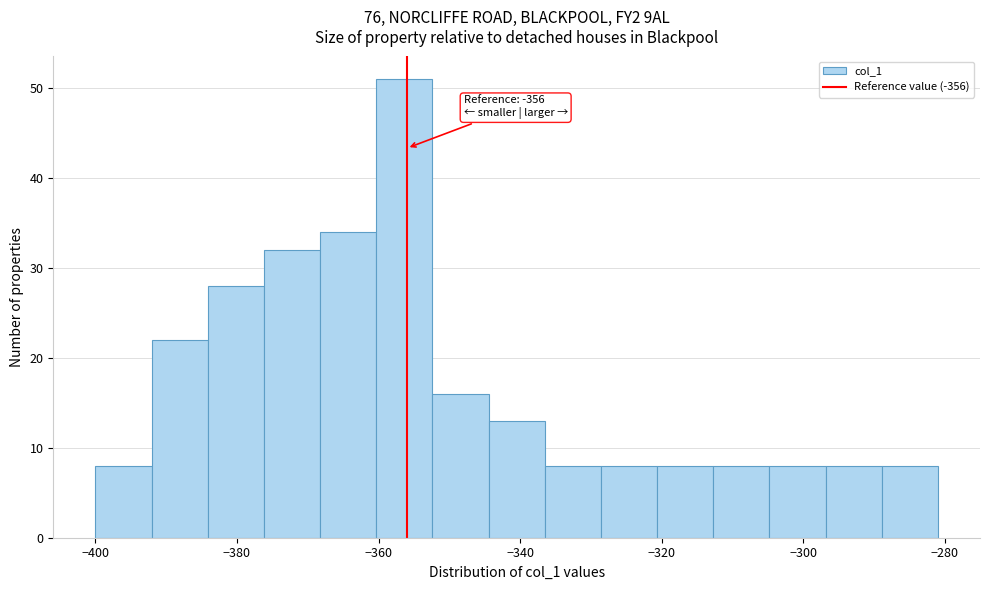

Around what value on the x-axis is the tallest bar? Give the approximate position of its centre, as read against the axis.

-356